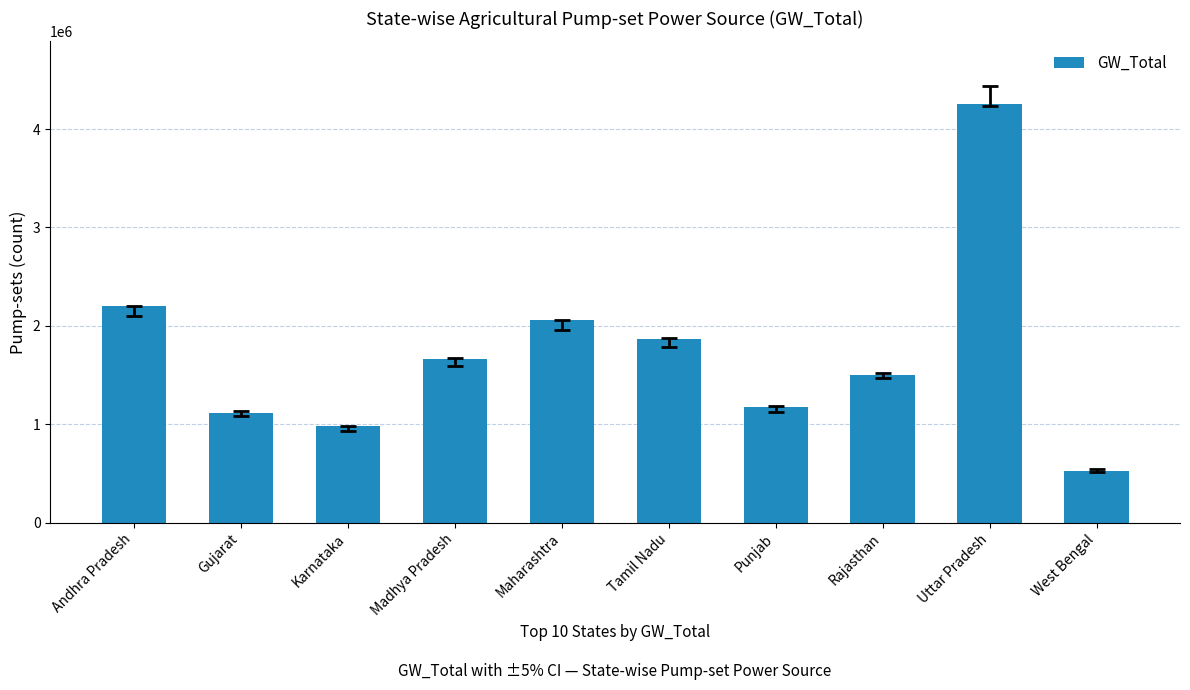

At which category does the chart reach its minimum across all series?

West Bengal